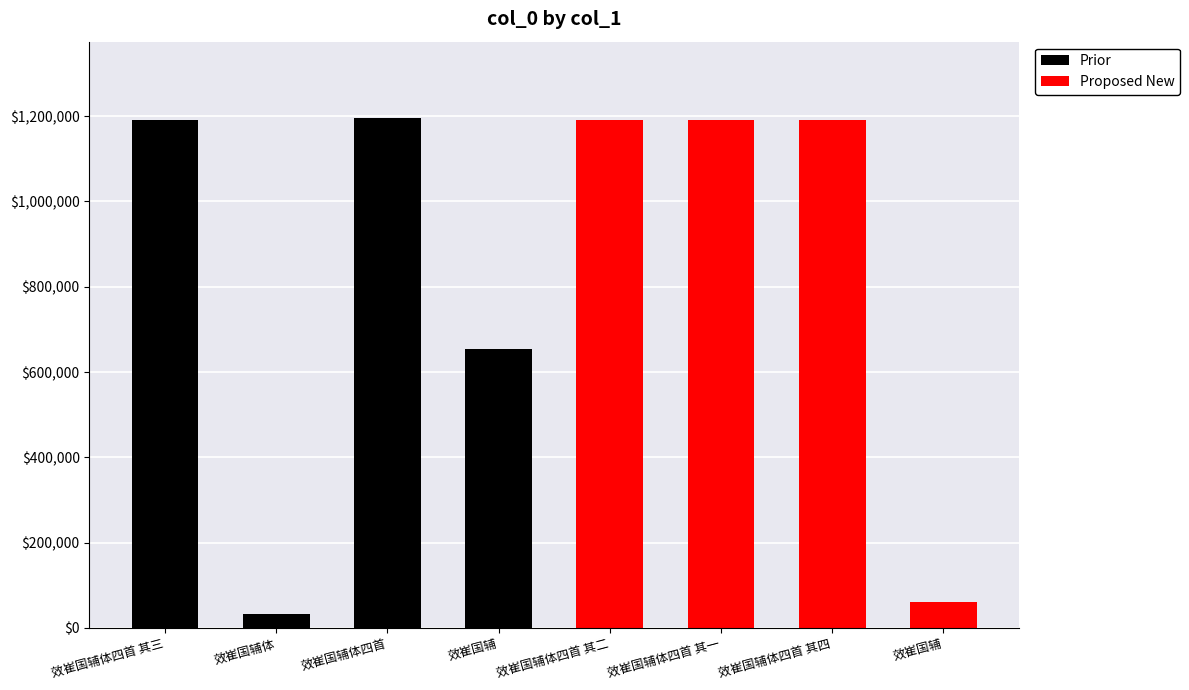

Approximately how many times larger is the value at 效崔国辅体四首 其三 compared to 效崔国辅体?

37.8